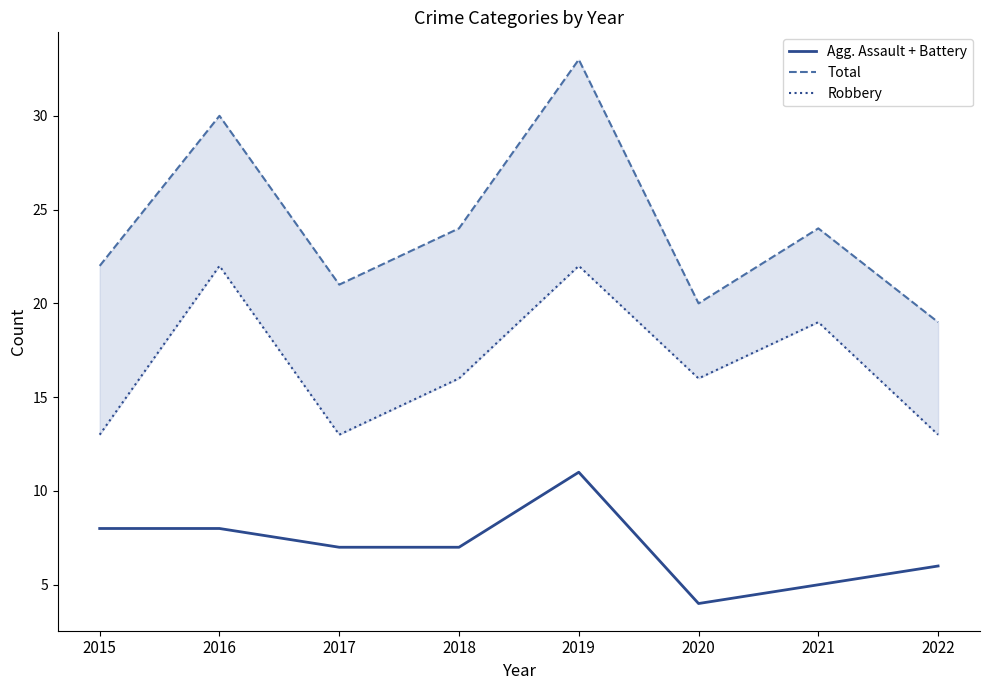

What is the difference between the second highest and second lowest values in the Agg. Assault + Battery series?

3